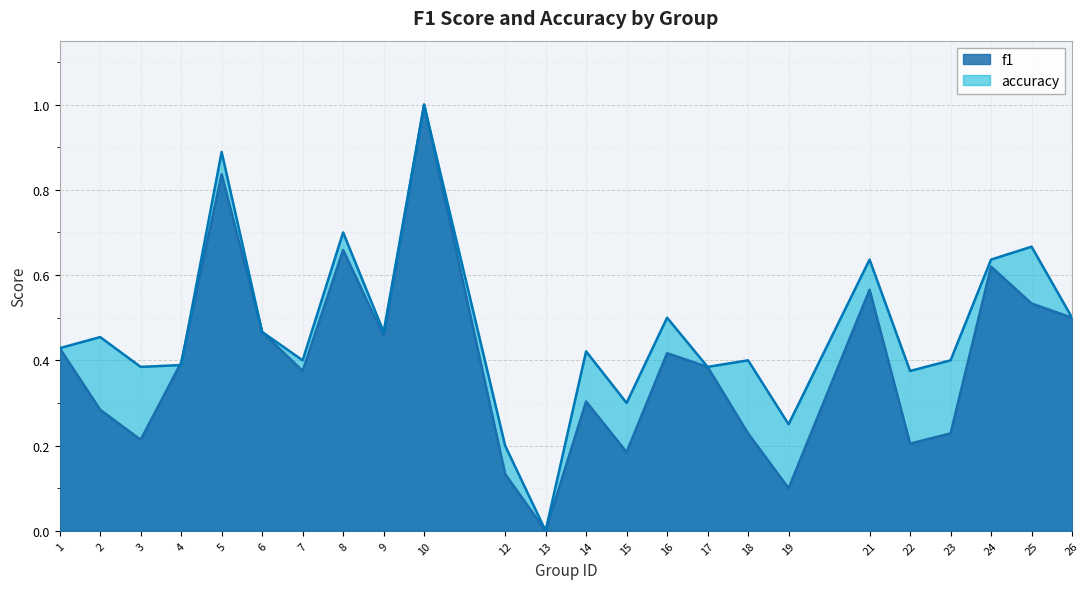

Where do f1 and accuracy first cross each other?

3 and 4